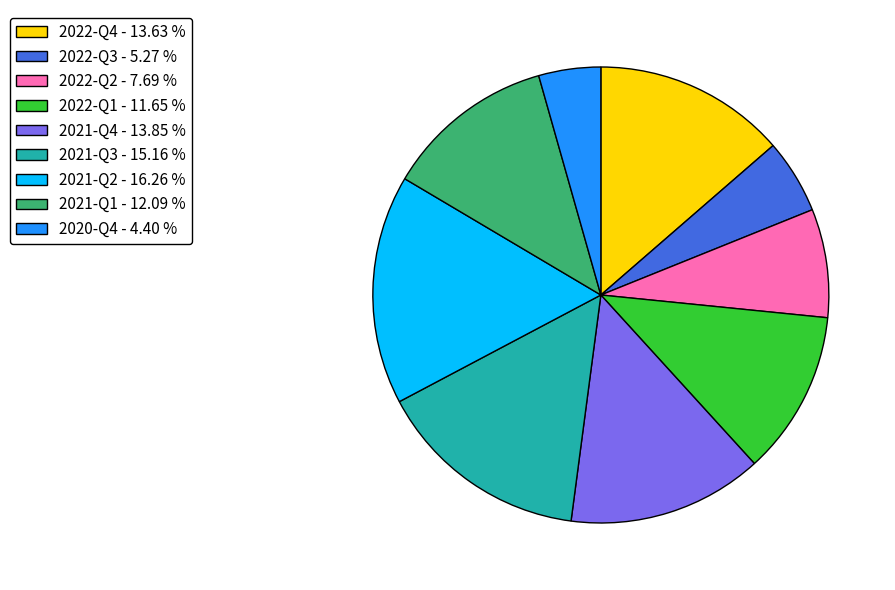

Do 2021-Q2 - 16.26 % and 2022-Q1 - 11.65 % together represent more than half of the pie?

No